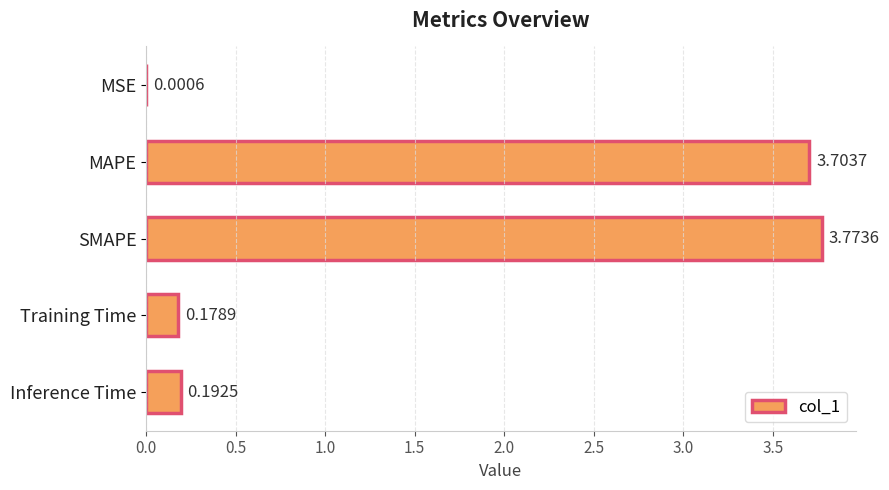

Where is the data nearest to the value 1?

Inference Time